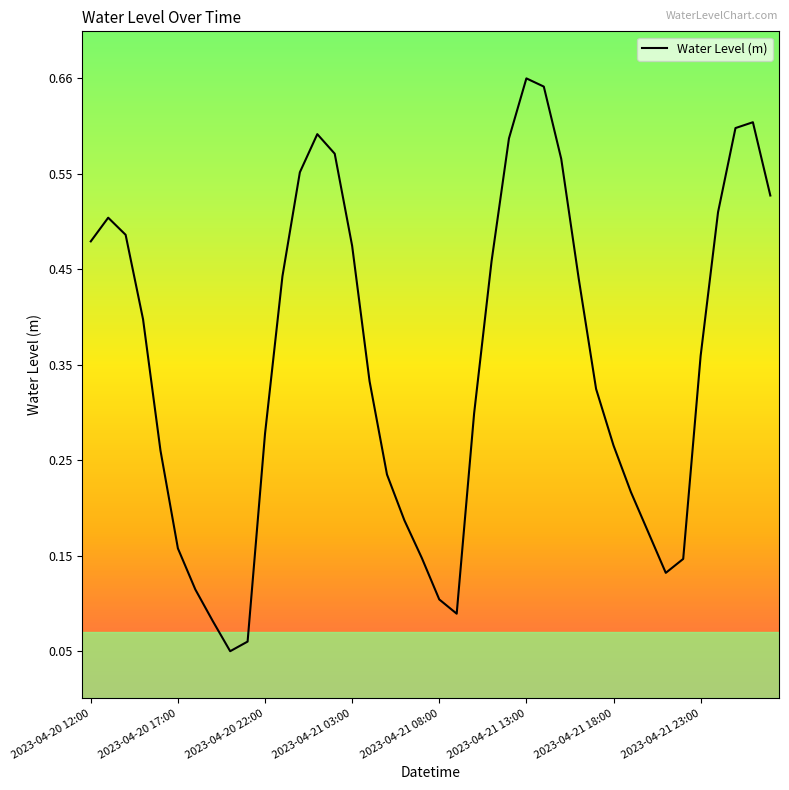

True or false: the data shows 0.4 at 2023-04-20 22:00.

False